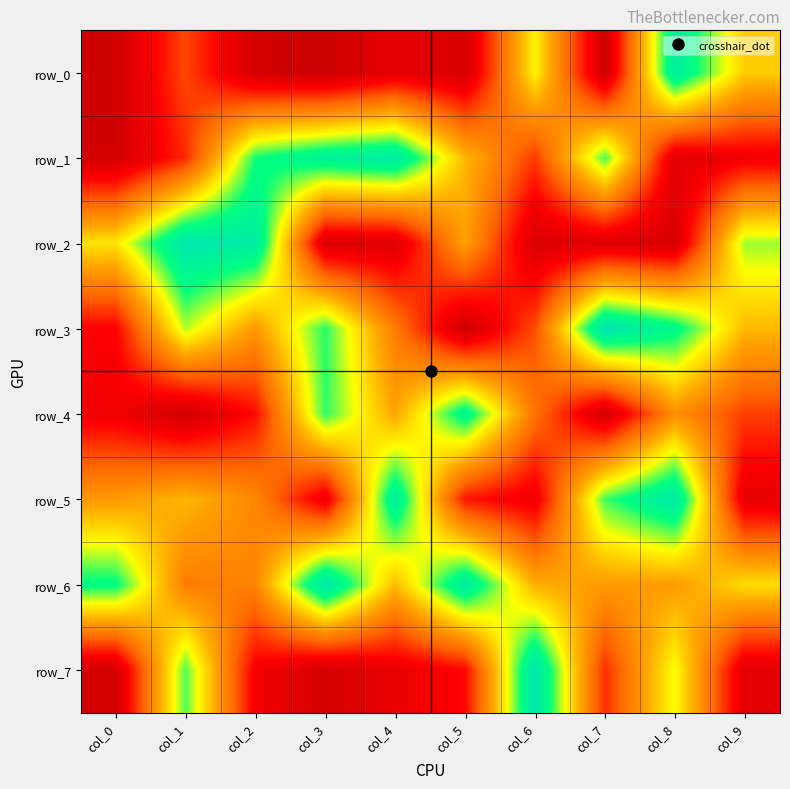

Read the row_4 value at col_5, to the nearest 100.

889200